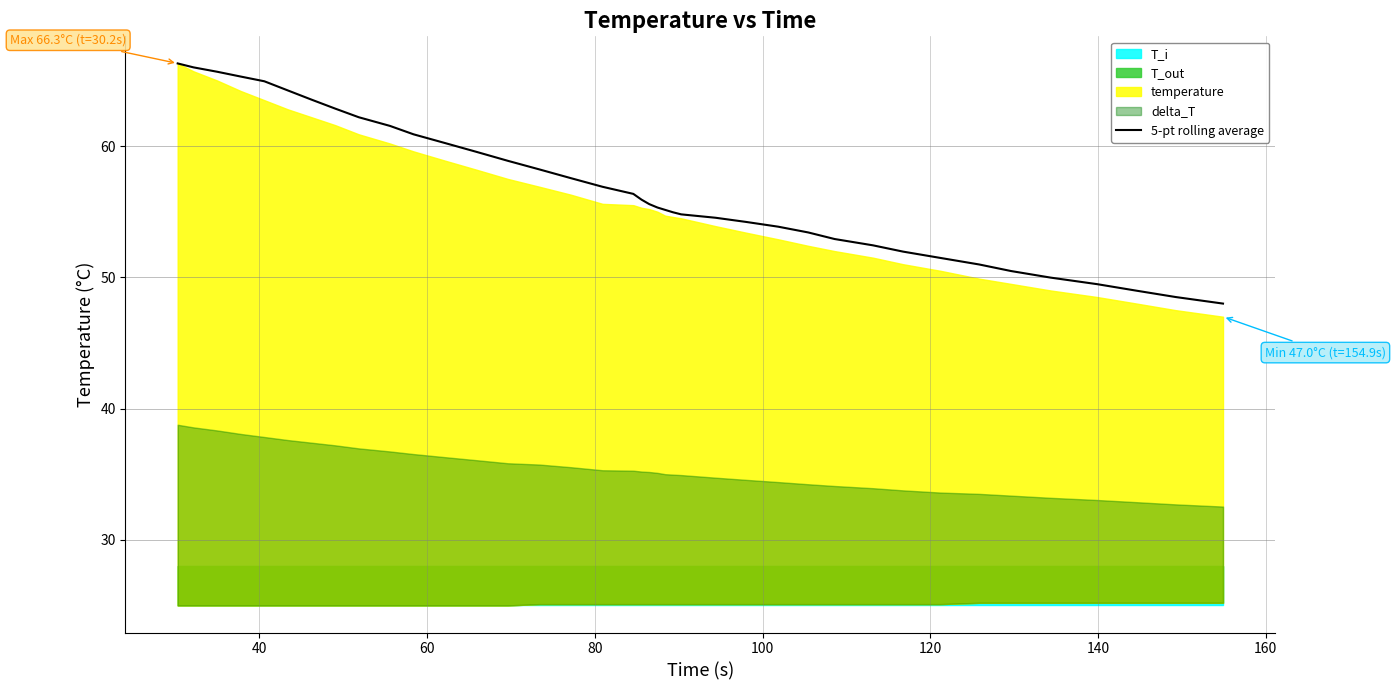

Approximately how many times larger is the value at 60 compared to 100?

1.0